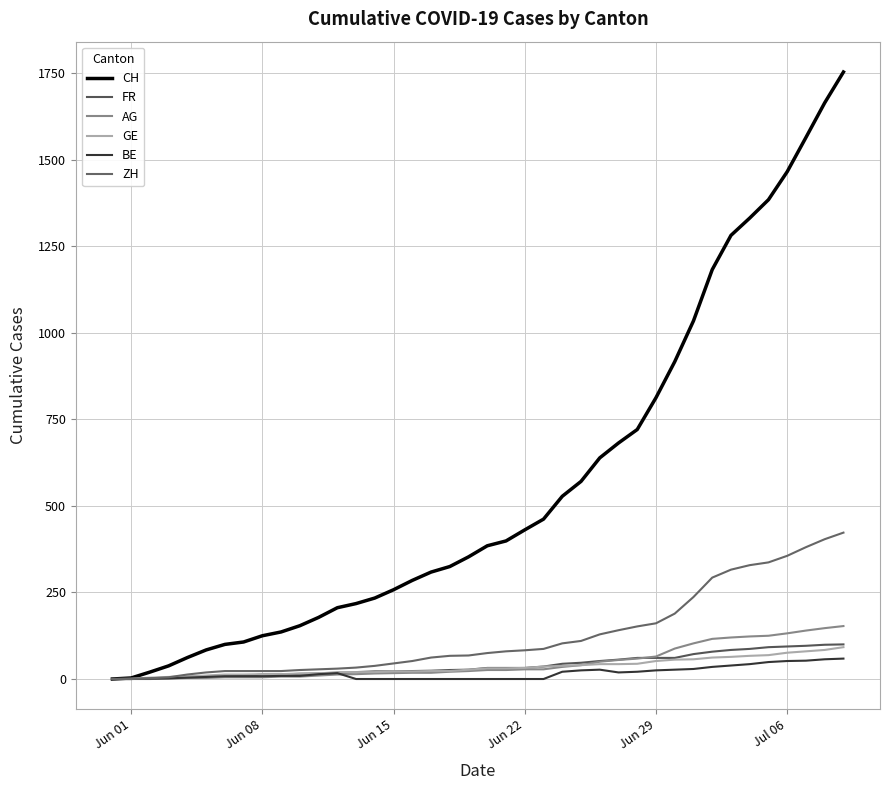

What is the sum of all BE values?

667